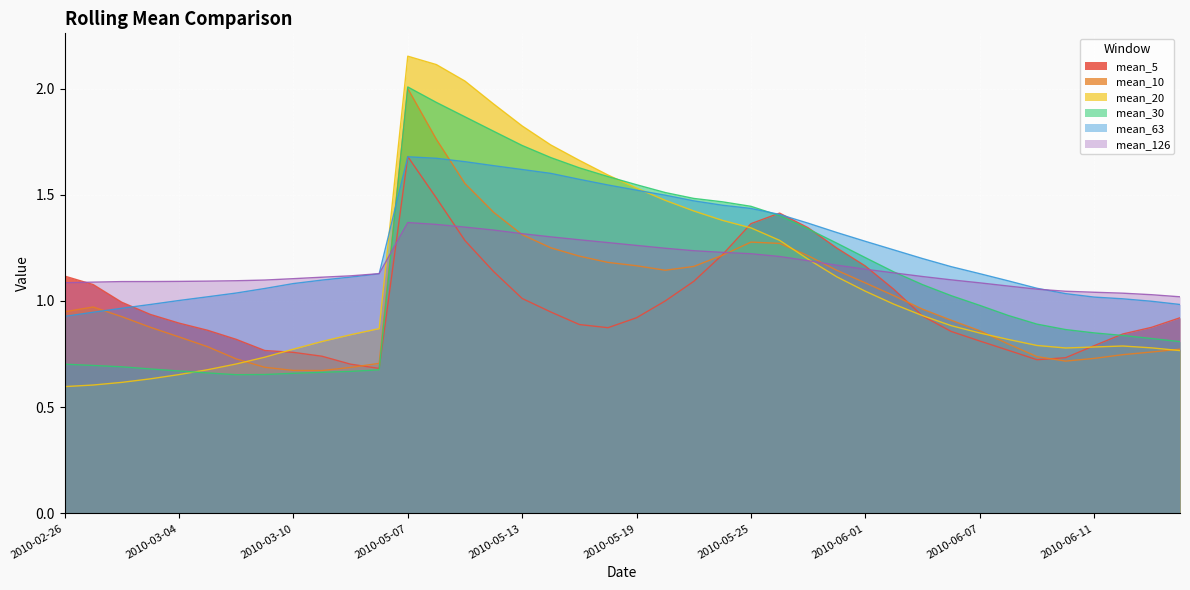

Between 2010-02-26 and 2010-06-11, which series saw the biggest shift?

mean_5